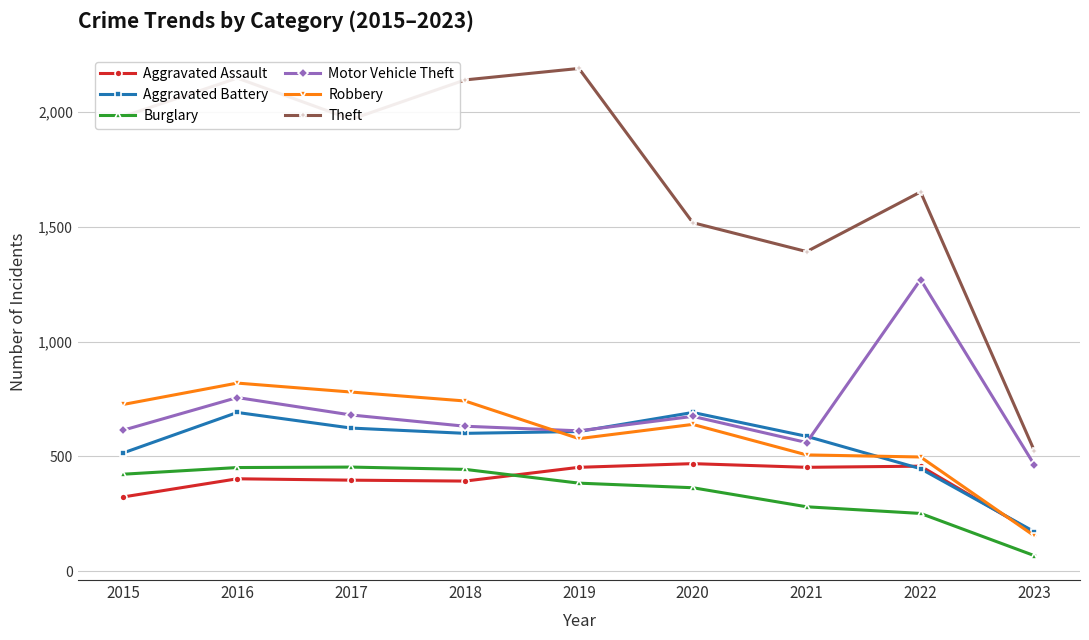

What is the difference between the second highest and second lowest values in the Aggravated Assault series?

134